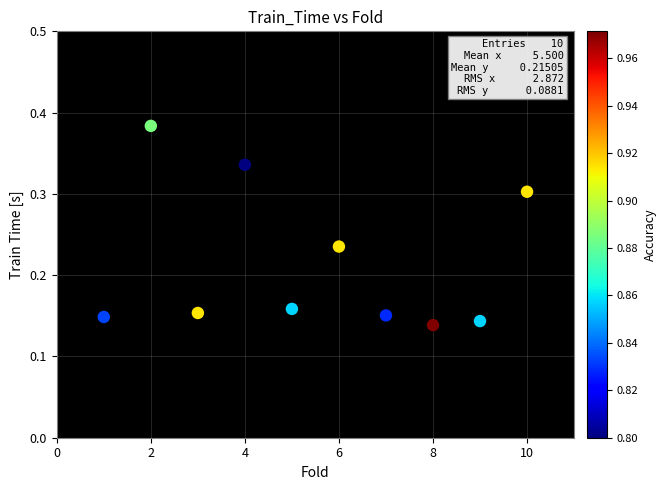

Count the number of points in this scatter plot.

10